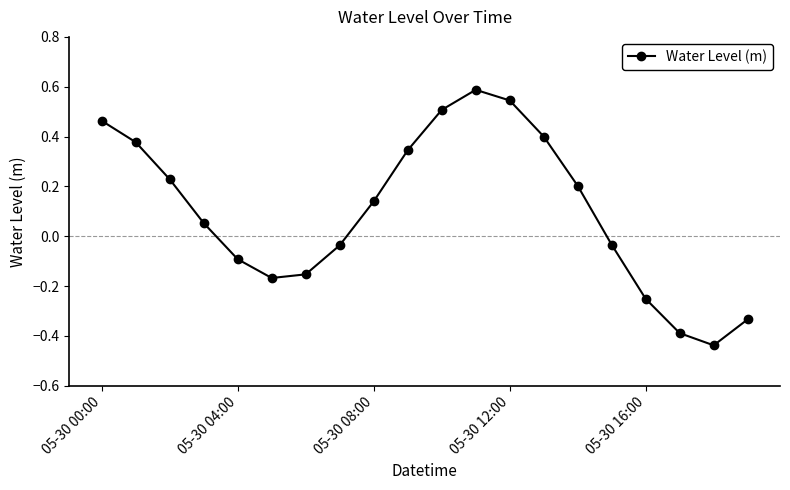

How many interior local valleys (lower than both neighbors) does the data have?

2